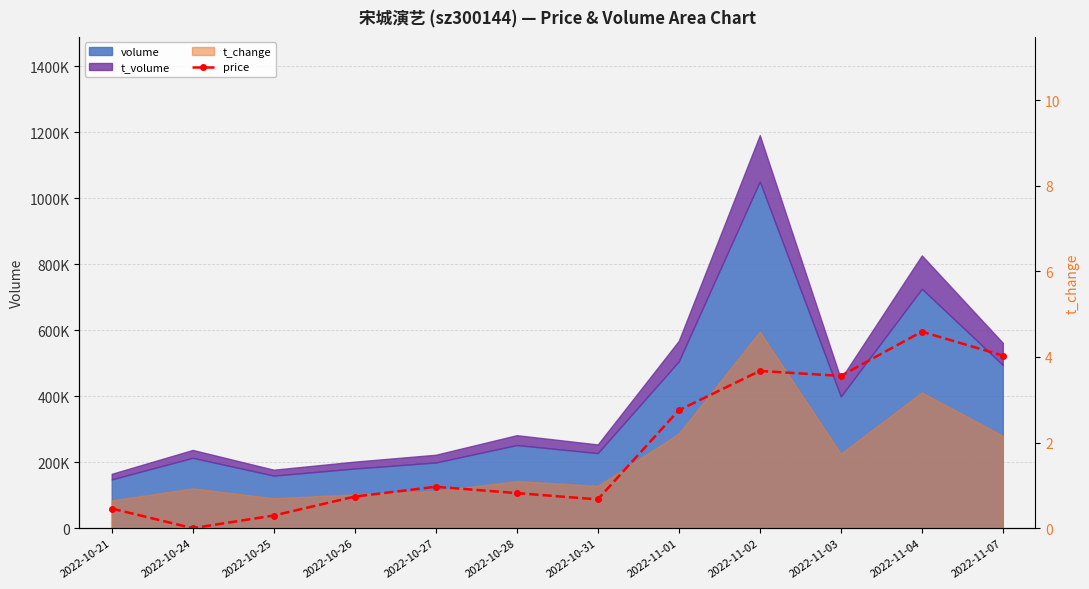

True or false: the data shows 0.3 at 2022-10-25.

True